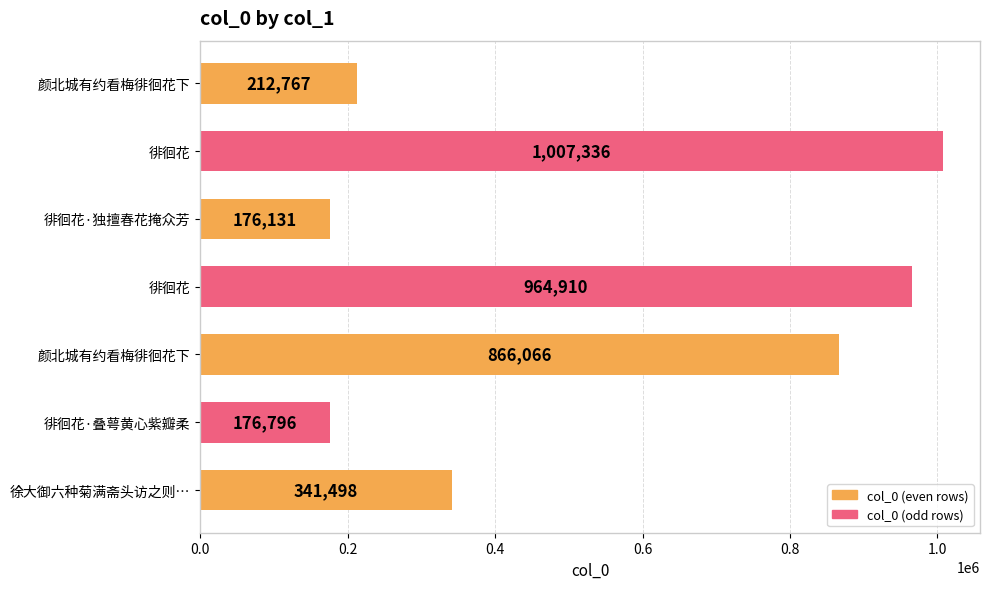

What is the minimum value shown in the chart?

176131